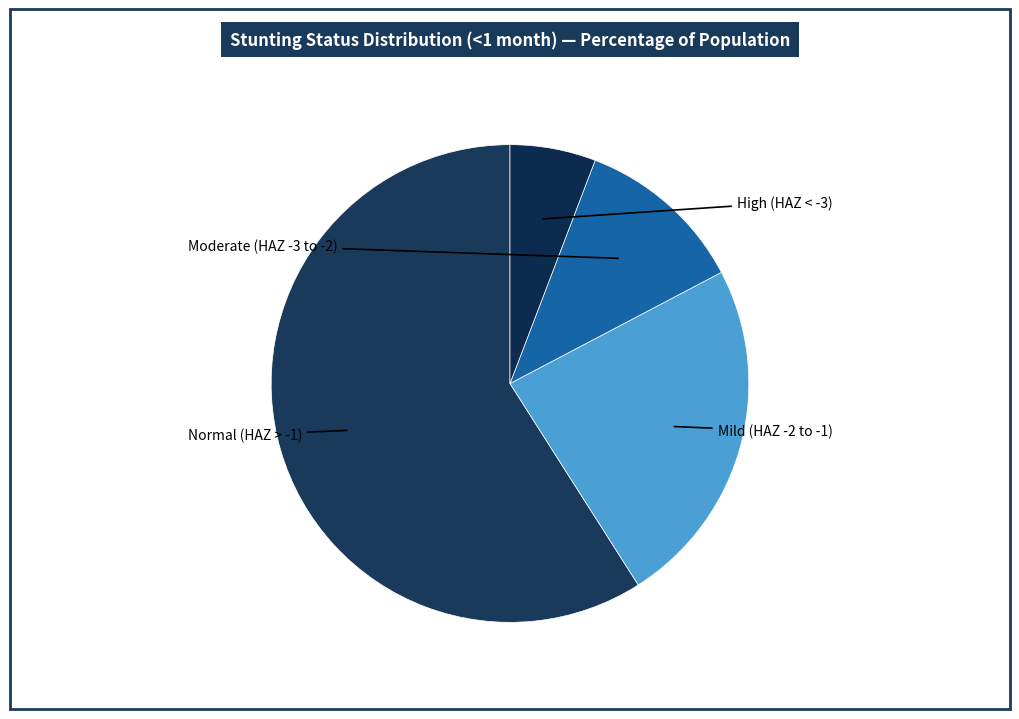

Is there any slice that represents more than half of the pie?

Yes